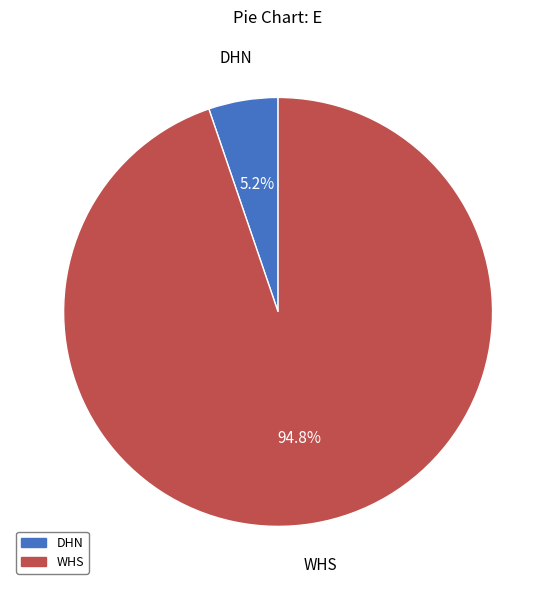

To the nearest percent, what is the difference between the WHS and DHN slice percentages?

90%